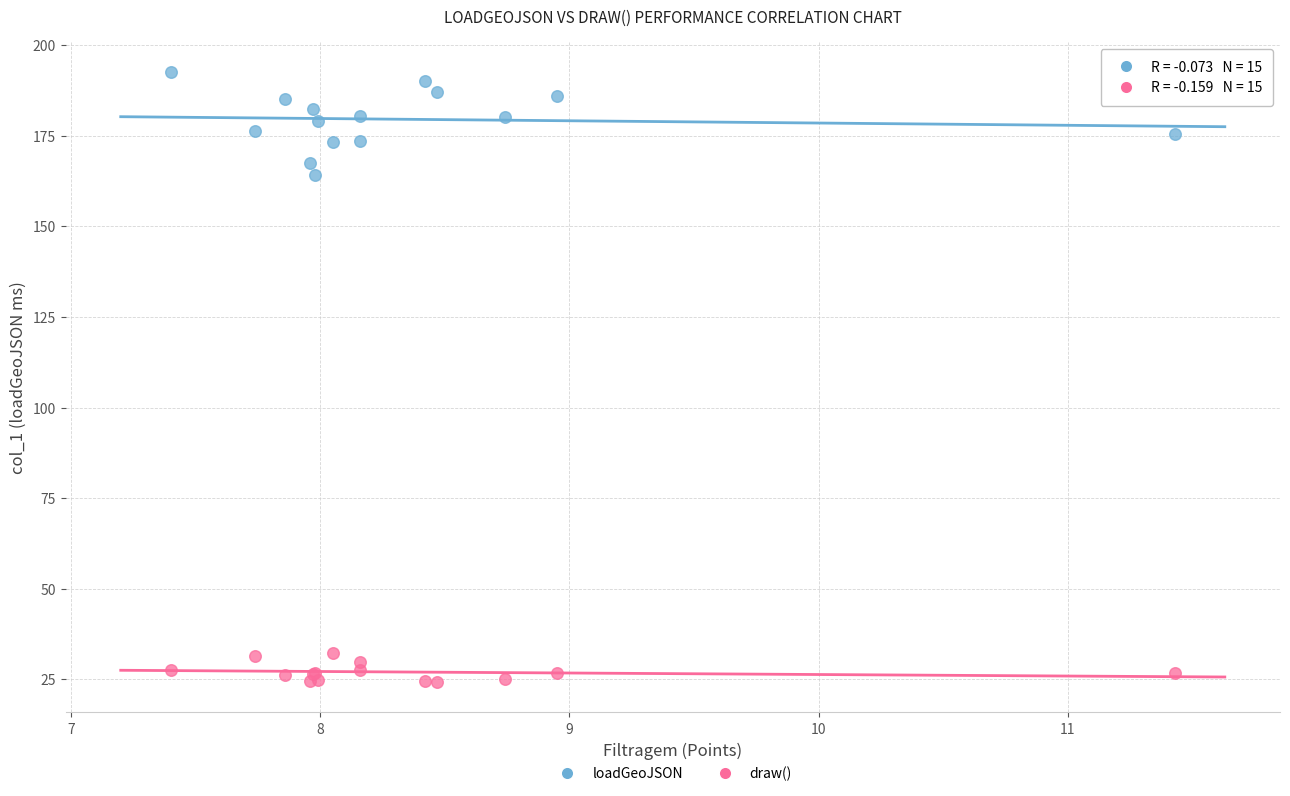

Across all series, what Y value is closest to 108?

164.1